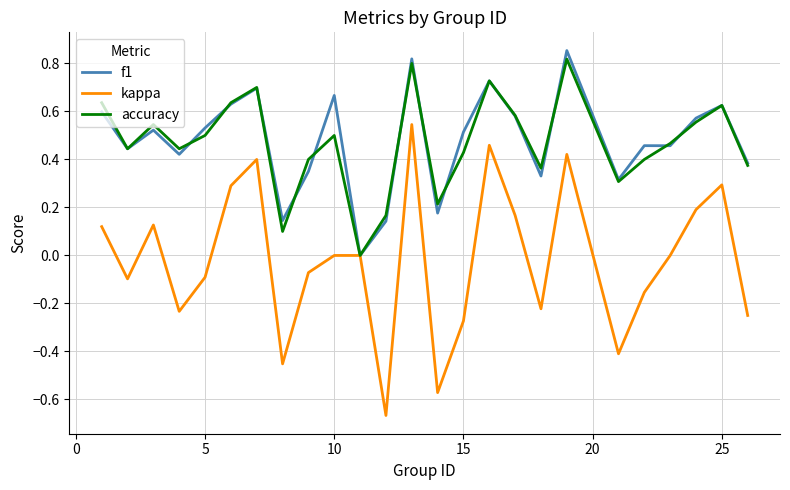

What are all the series names shown in the legend?

f1, kappa, accuracy